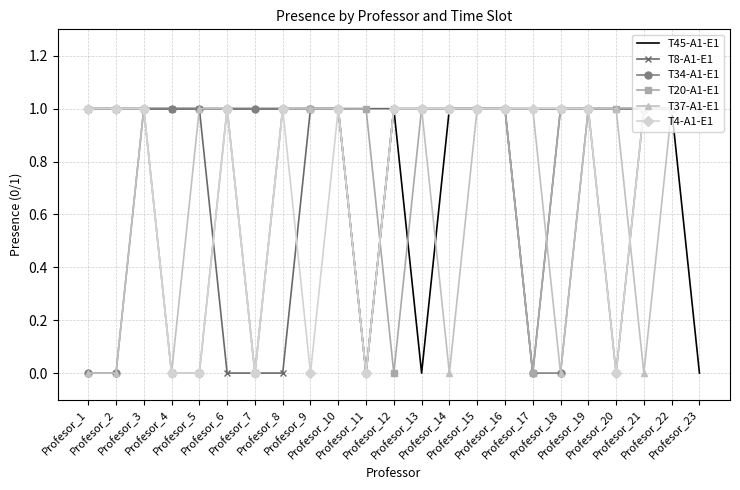

Which has a higher value, Profesor_19 or Profesor_6?

Profesor_19